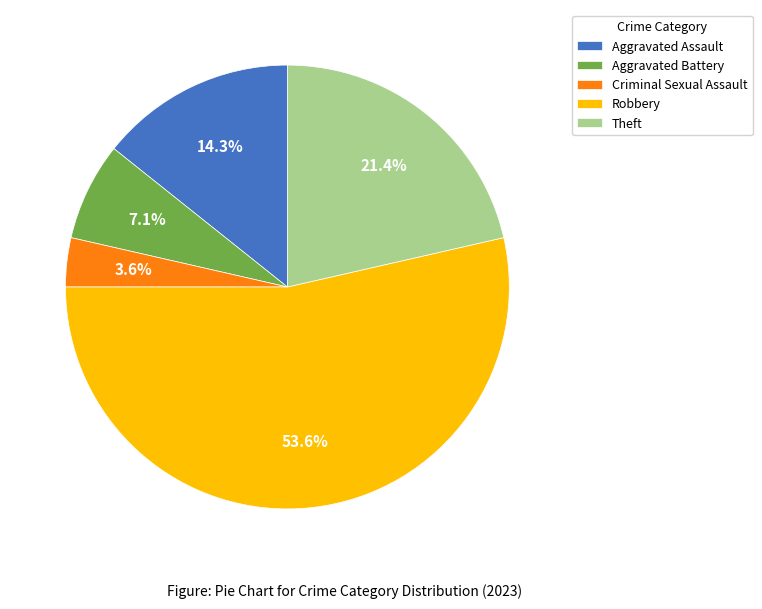

To the nearest percent, what percentage of the pie is Theft?

21%